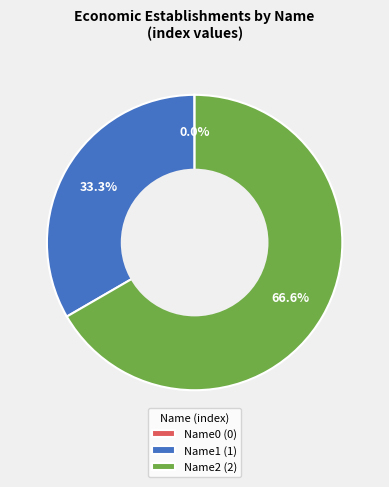

To the nearest percent, what is the average slice percentage?

33%